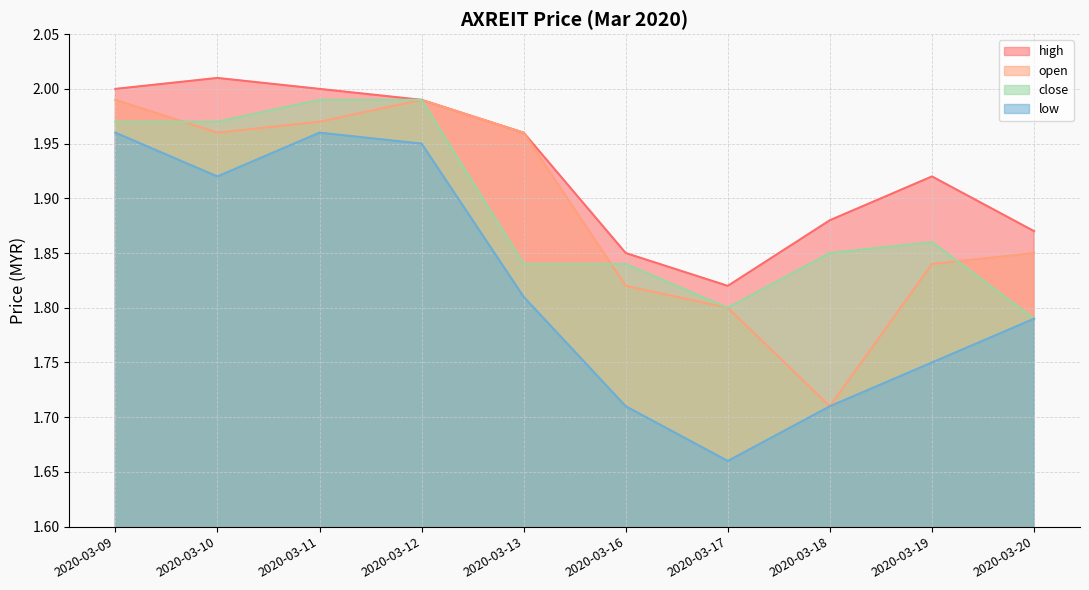

The open series shows 1.1 at 2020-03-10. True or false?

False